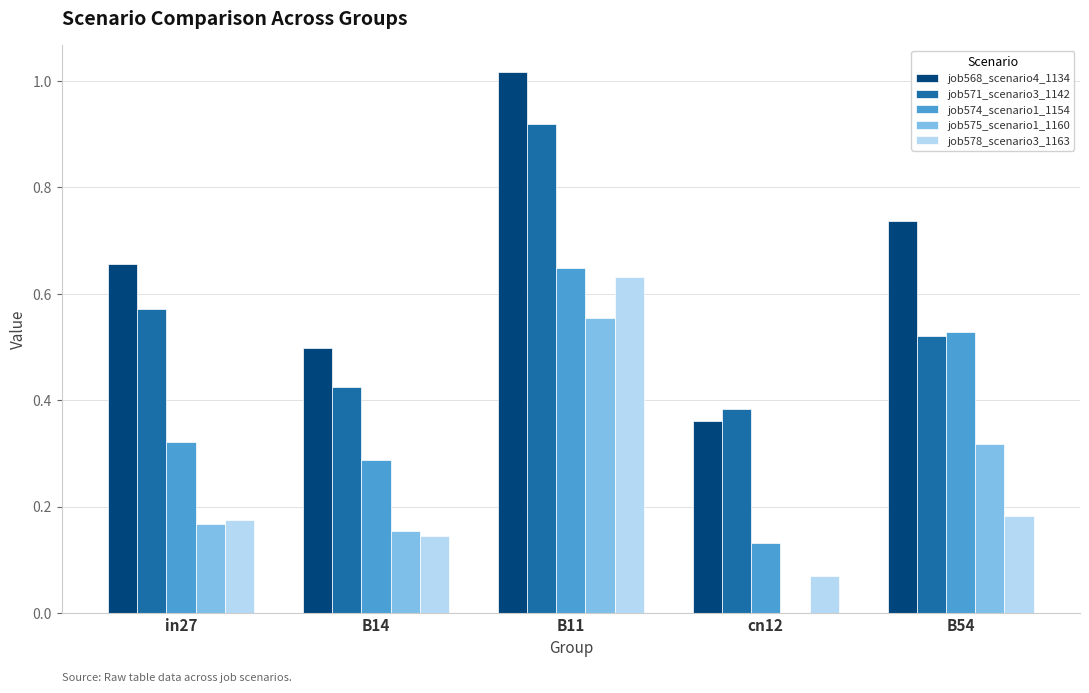

What is the sum of all job575_scenario1_1160 values?

1.2